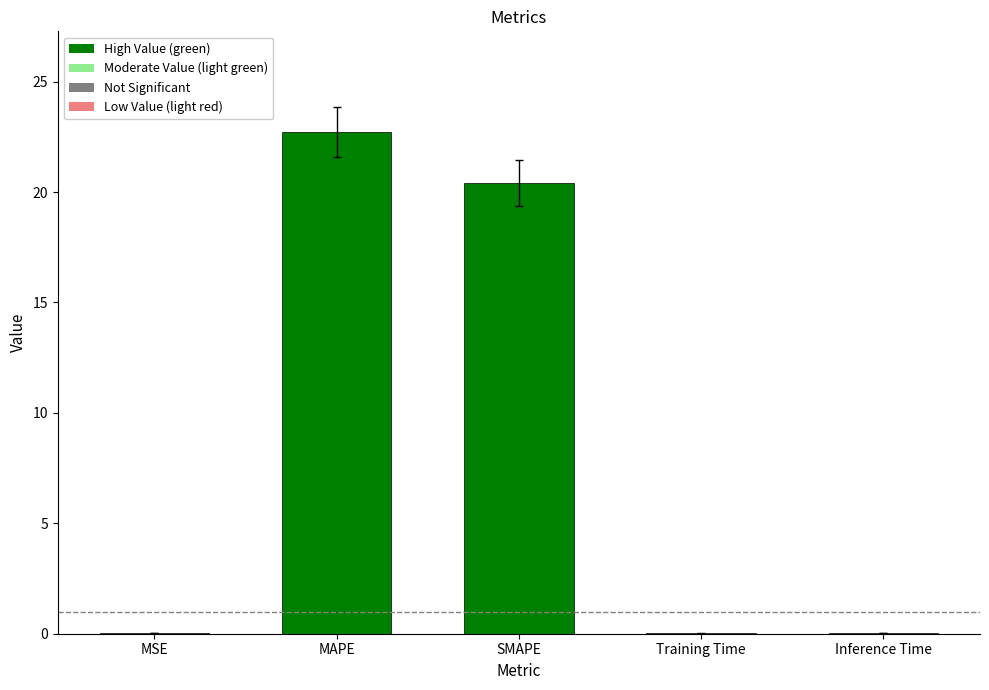

What is the maximum value shown in the chart?

22.7